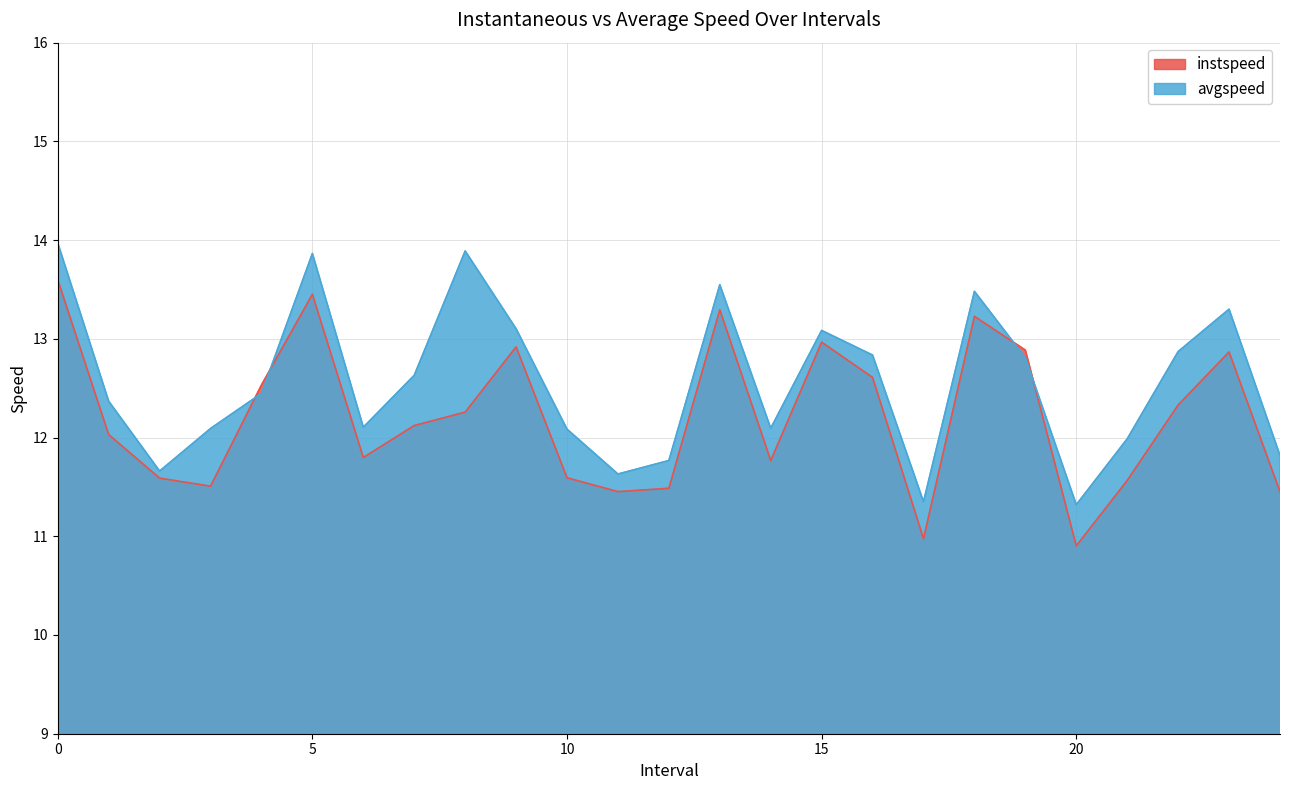

What is the value of the avgspeed point at the 16th from the left?

13.1